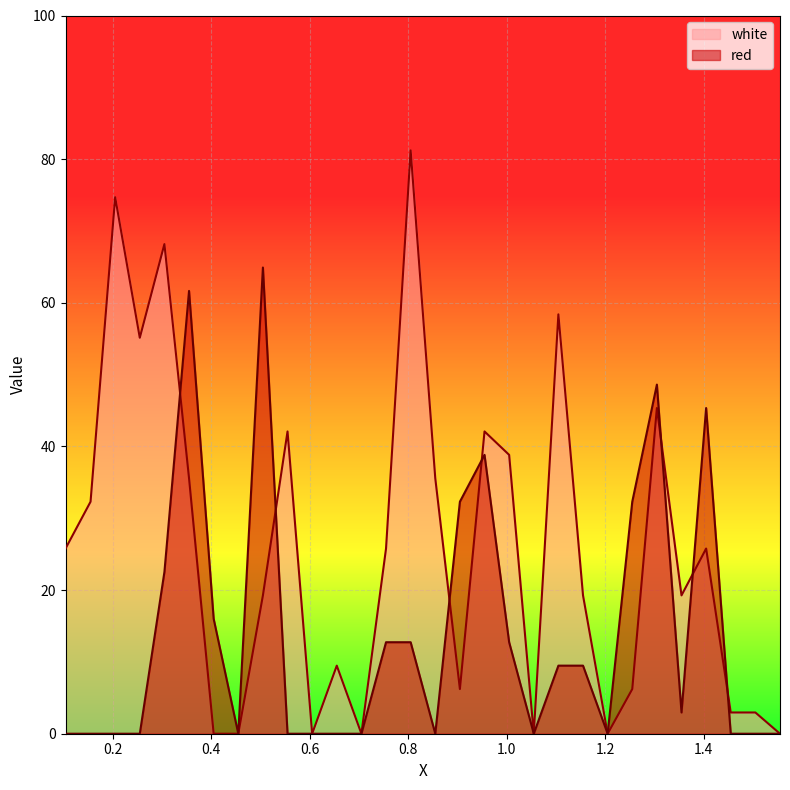

At which label does red first exceed 2?

0.305